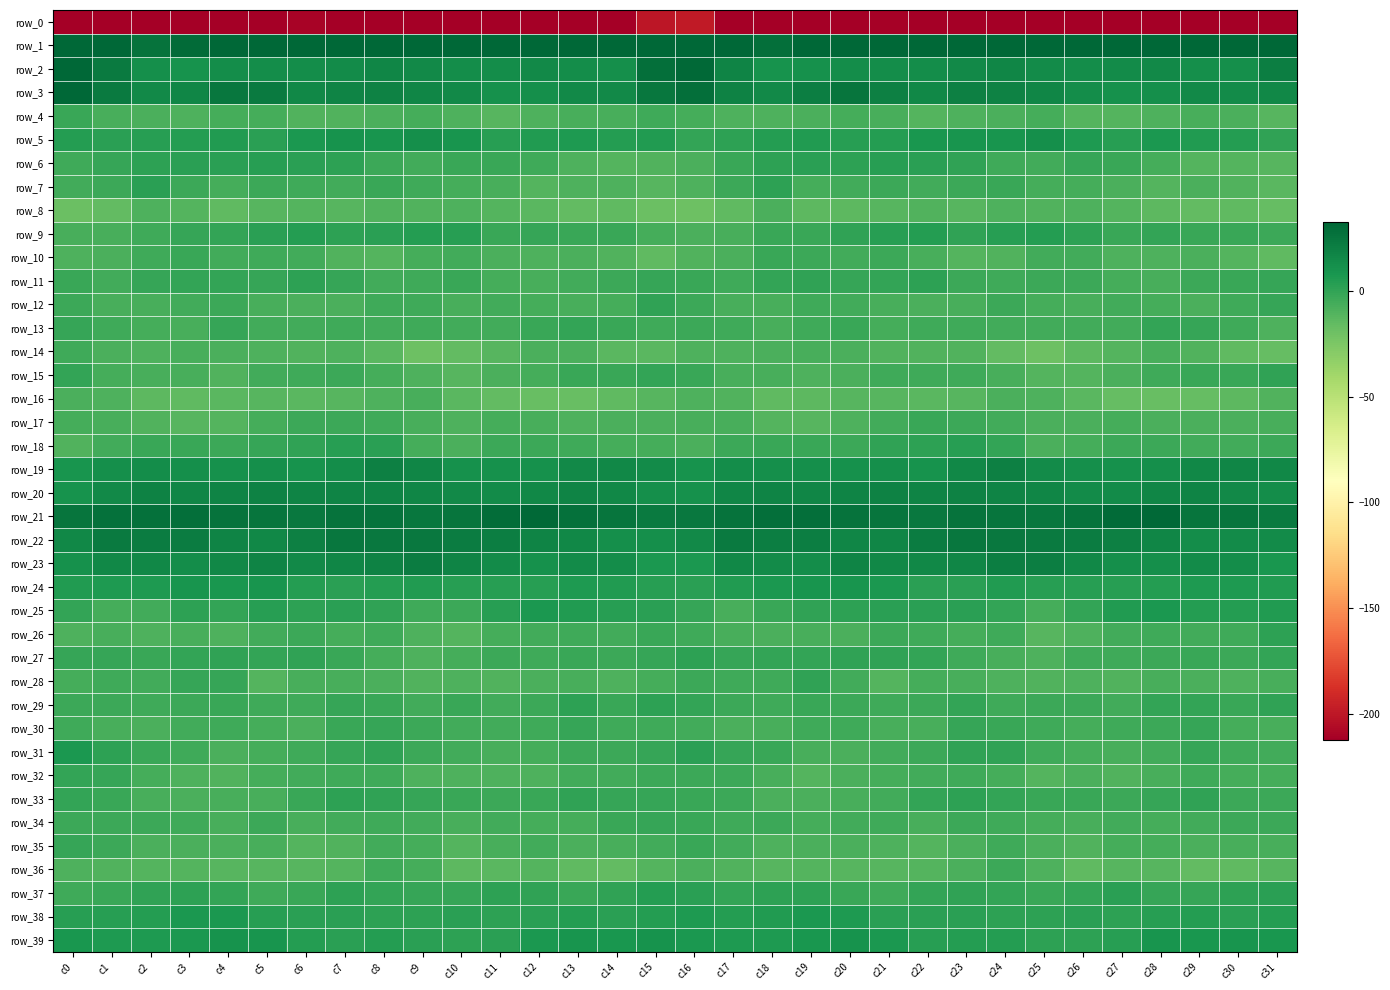

Rank the categories by row_21 value from highest to lowest.

c12, c28, c27, c11, c3, c18, c19, c1, c13, c2, c26, c4, c23, c17, c7, c20, c8, c5, c10, c0, c30, c24, c29, c21, c14, c25, c9, c16, c22, c6, c15, c31